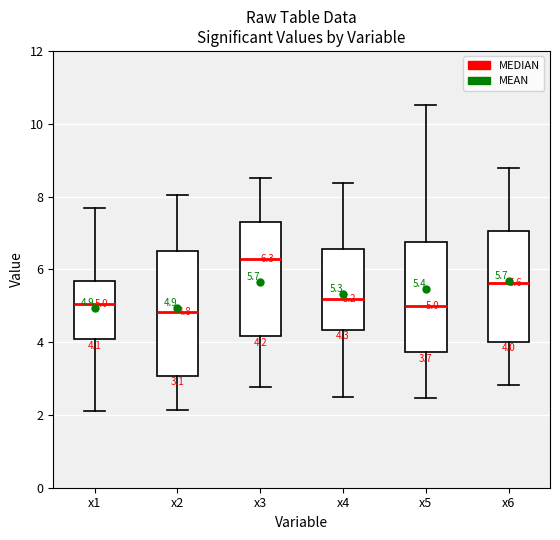

Which box is the tallest, from its lower edge to its upper edge?

x2